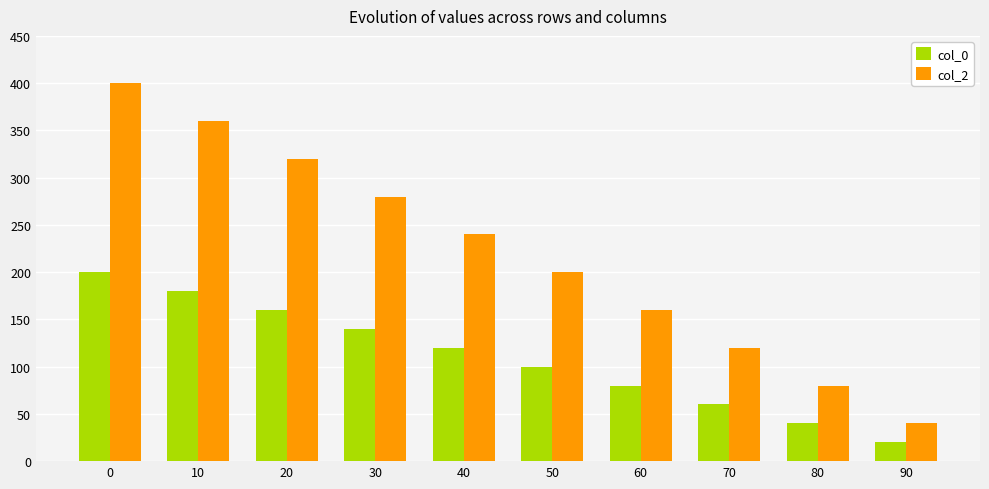

What is the total value across all series at 0?

600